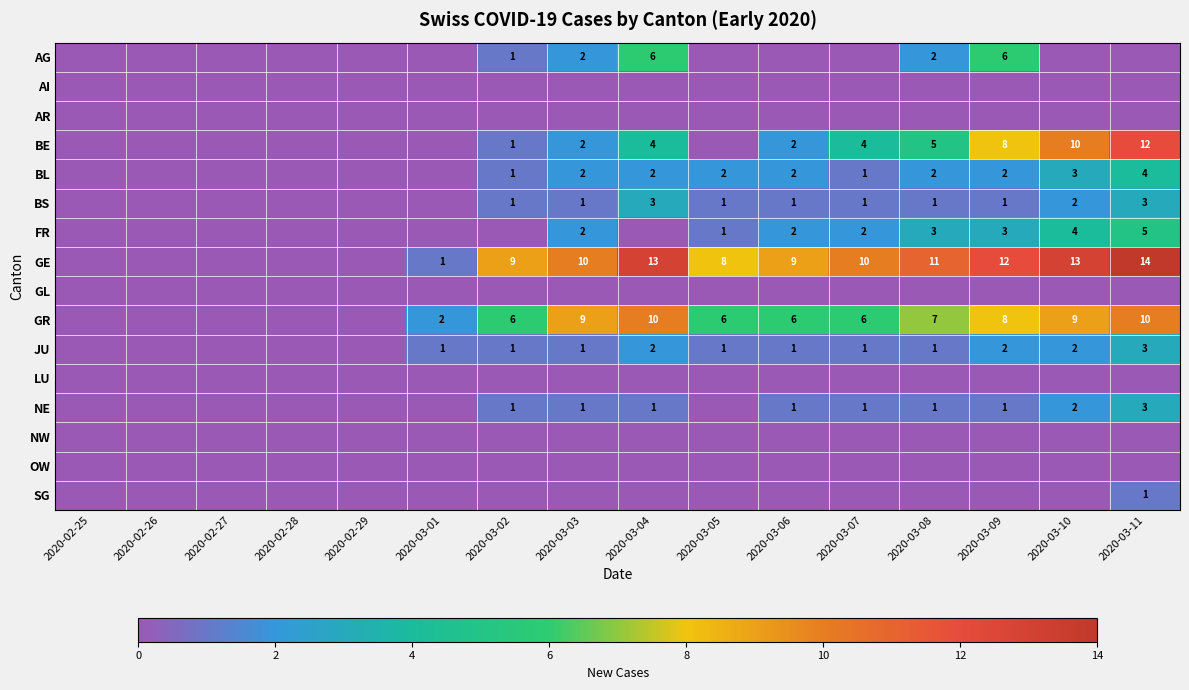

The JU series shows 3 at 2020-03-09. True or false?

False